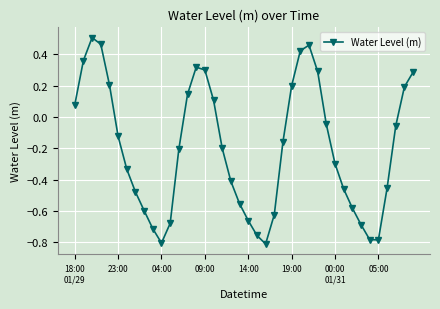

How many points are higher than both their immediate neighbors (excluding endpoints)?

3